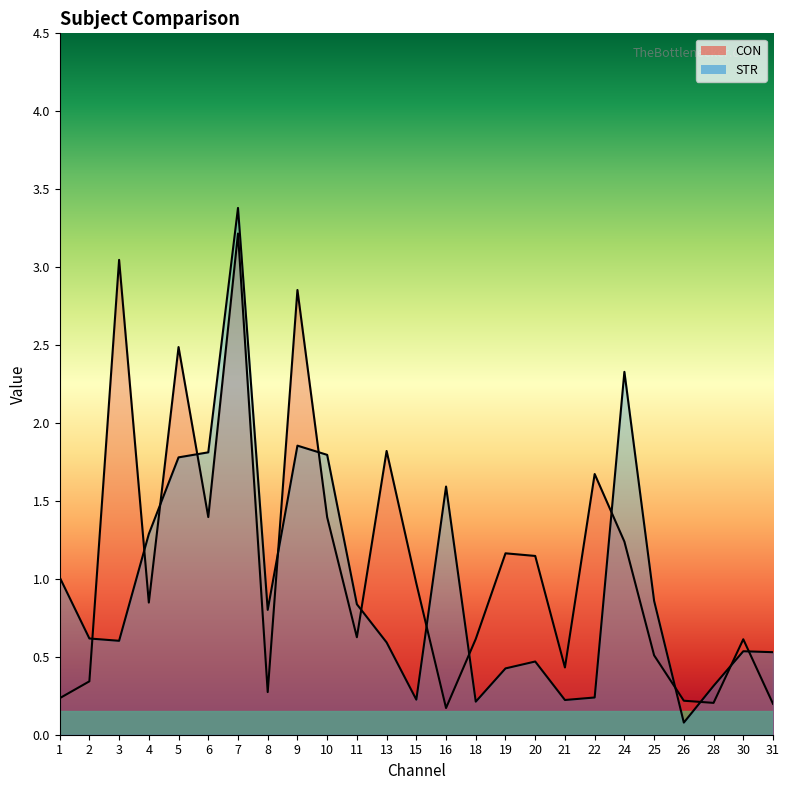

How many times do CON line and STR line cross each other?

14